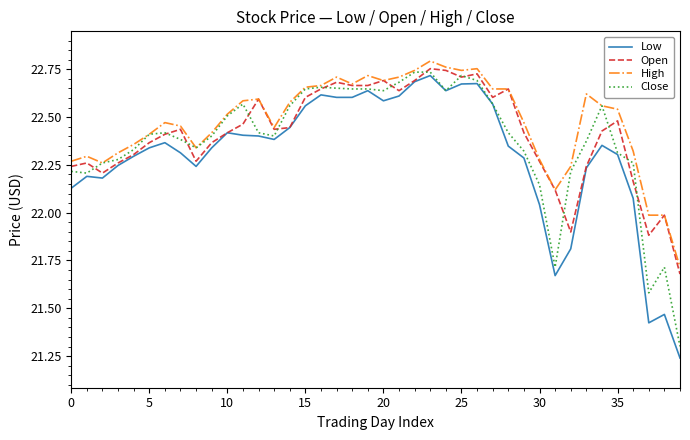

True or false: Low and High intersect in this chart.

False